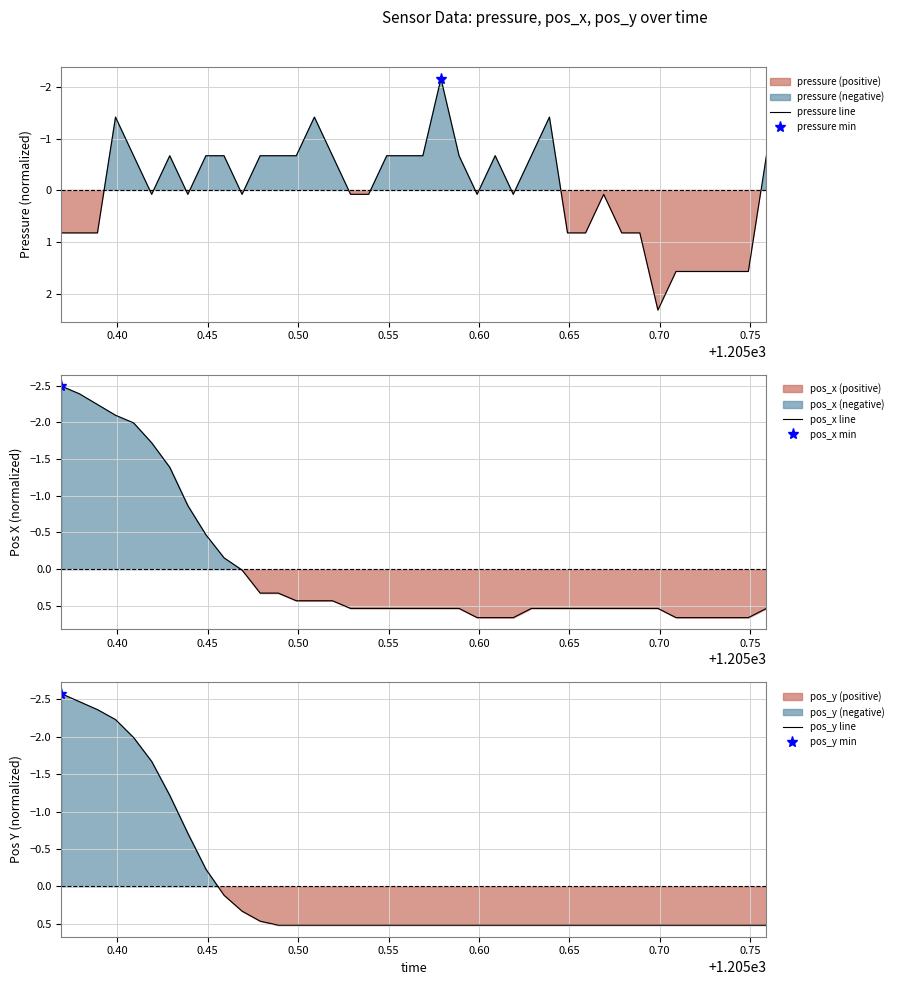

How many values in the pressure line series exceed 0?

21